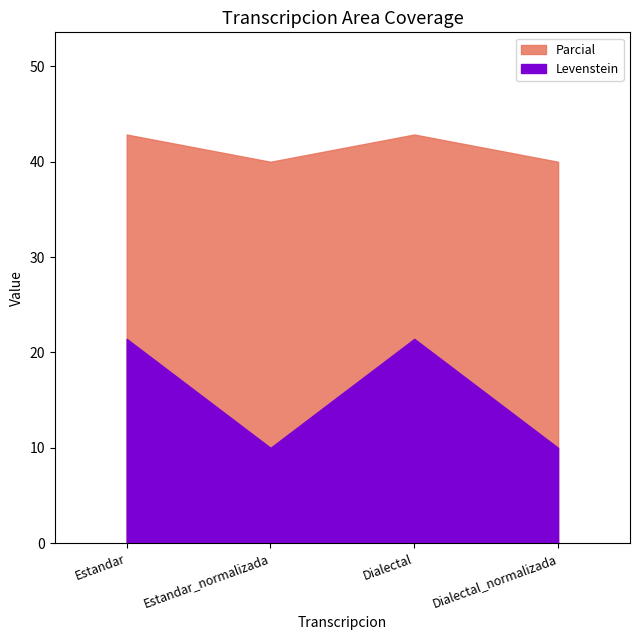

How many values in the Parcial series are below 42?

2